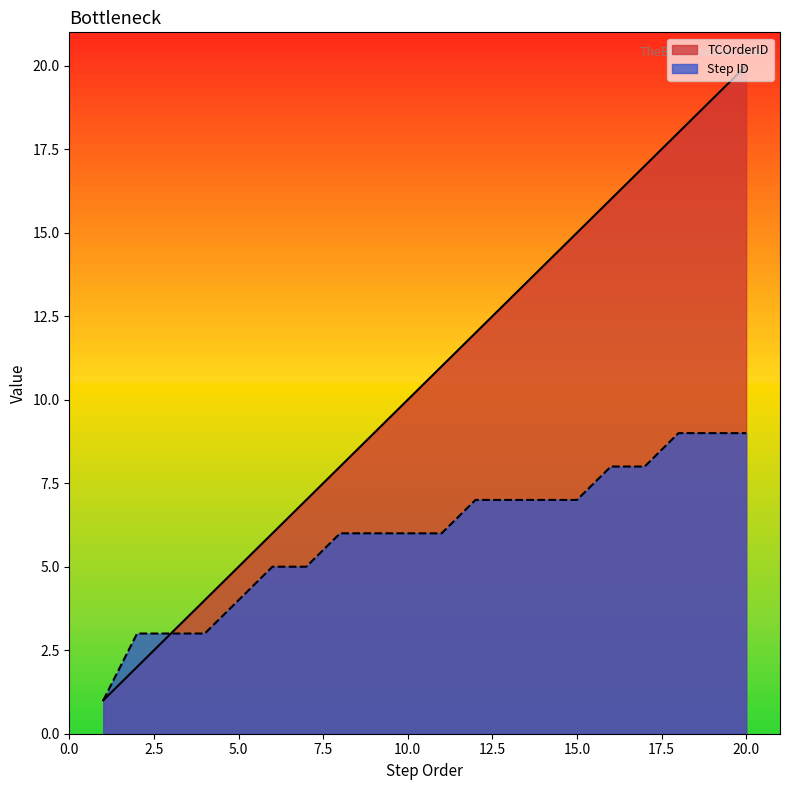

How many data points does each series have?

20